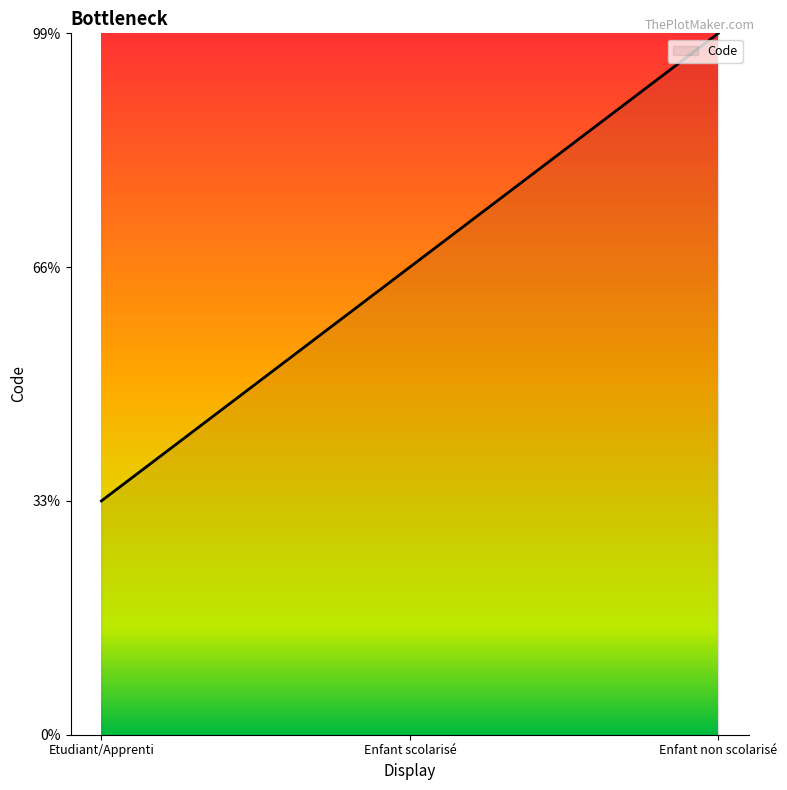

Rank the categories by value from lowest to highest.

Etudiant/Apprenti, Enfant scolarisé, Enfant non scolarisé